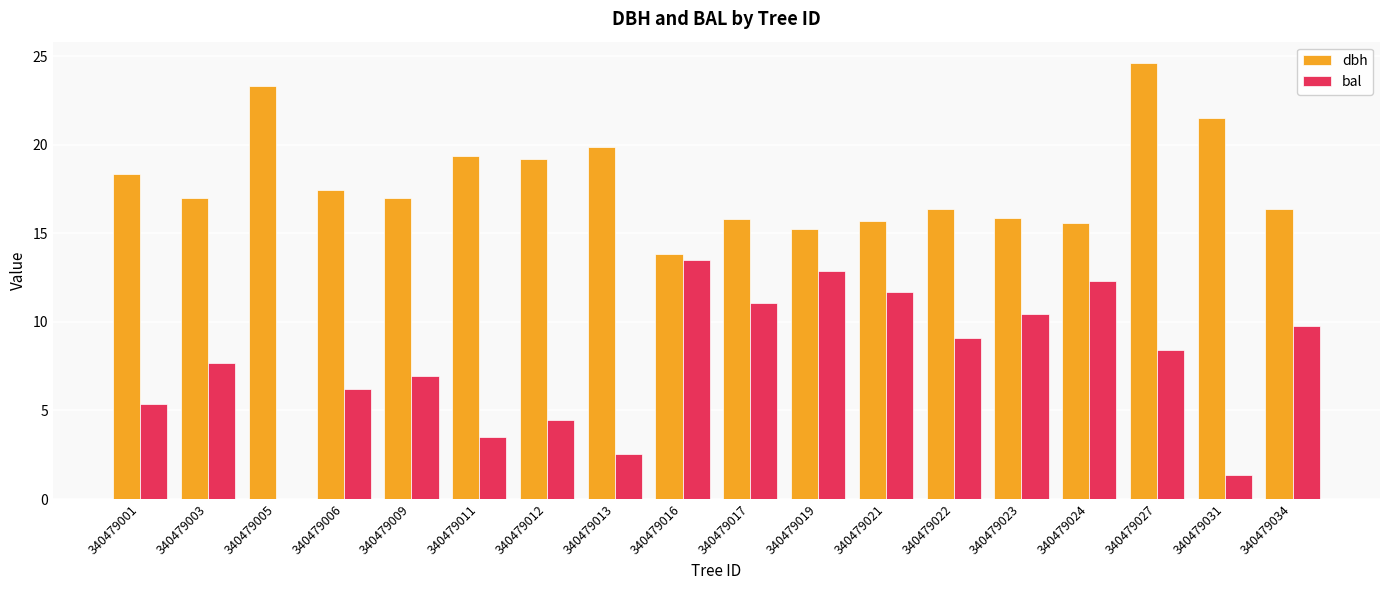

What value does the bal series have at 340479011?

3.5